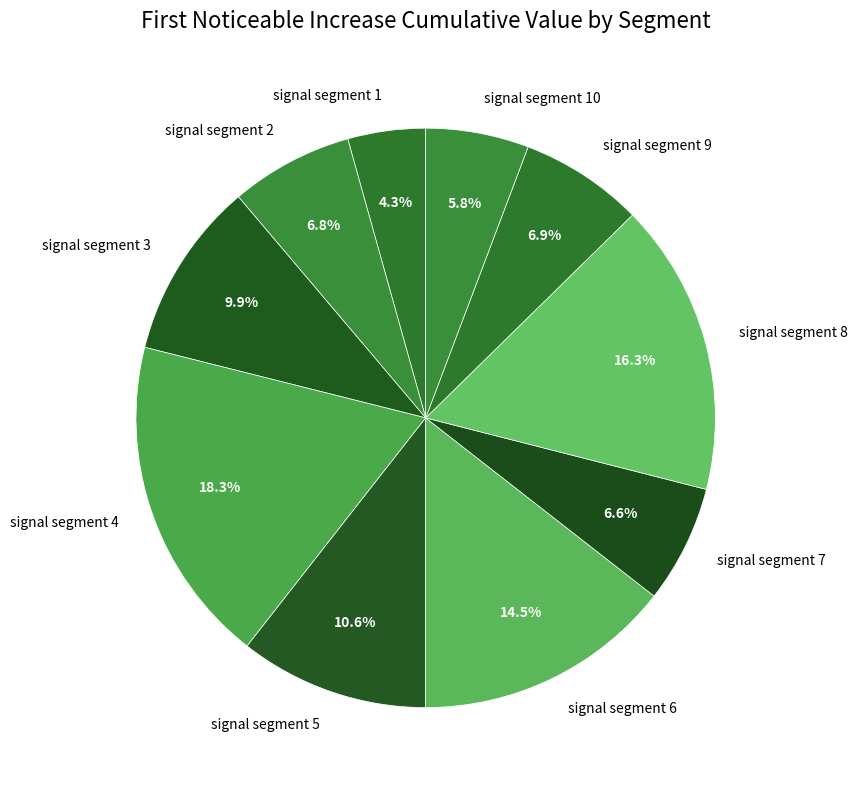

To the nearest percent, what percentage of the pie is signal segment 7?

7%